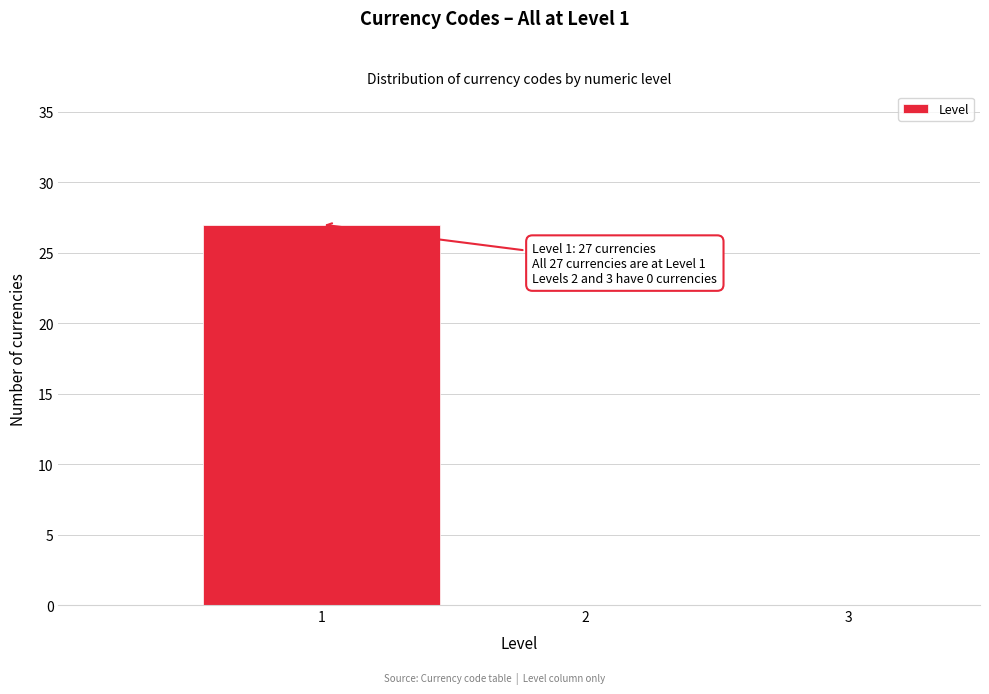

Over which range of the x-axis is the bar tallest?

0.5 to 1.5